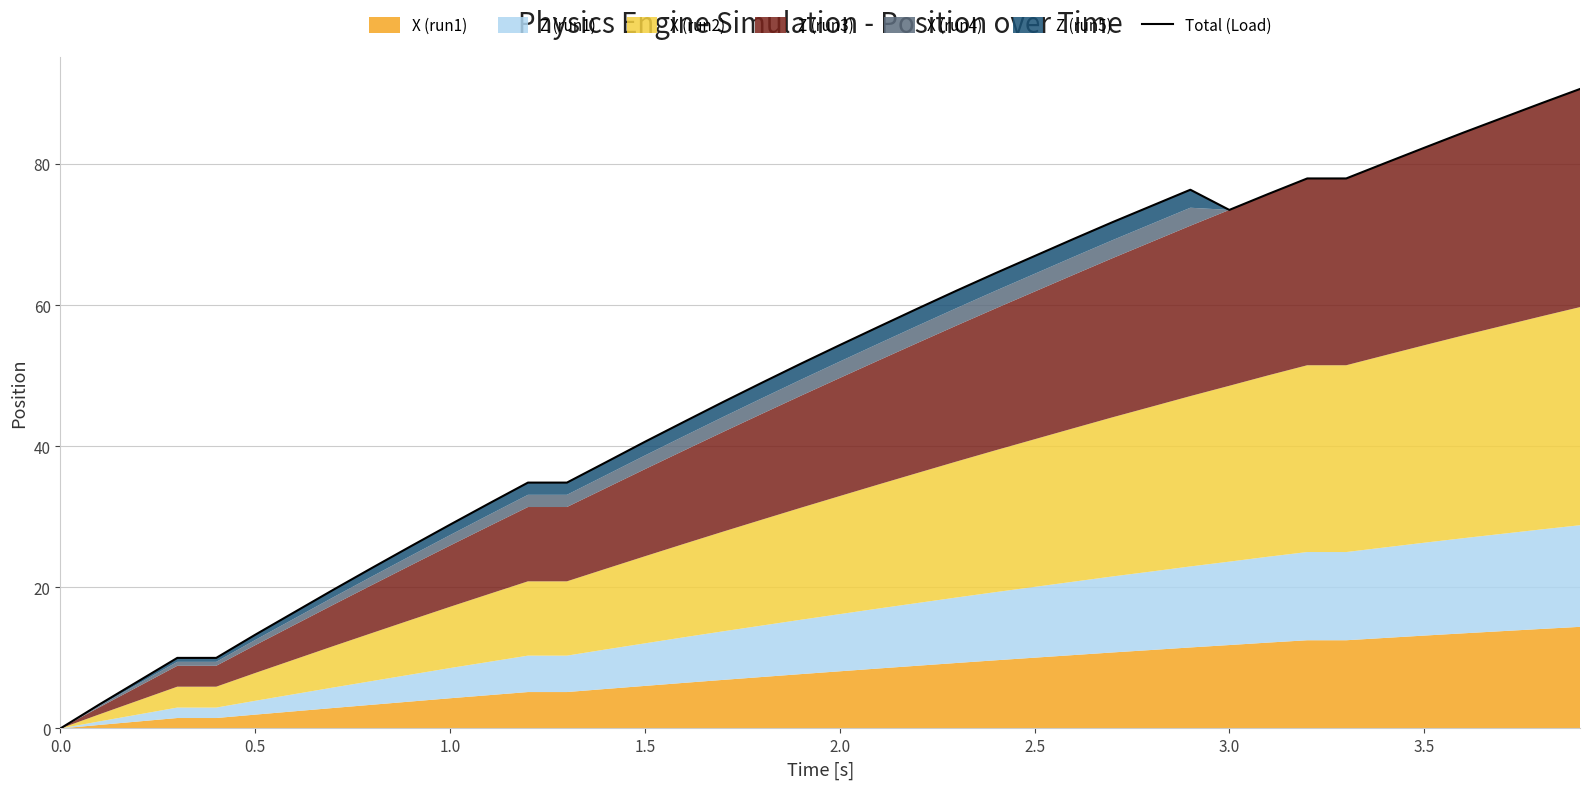

True or false: the data shows 66.9 at 2.5.

True